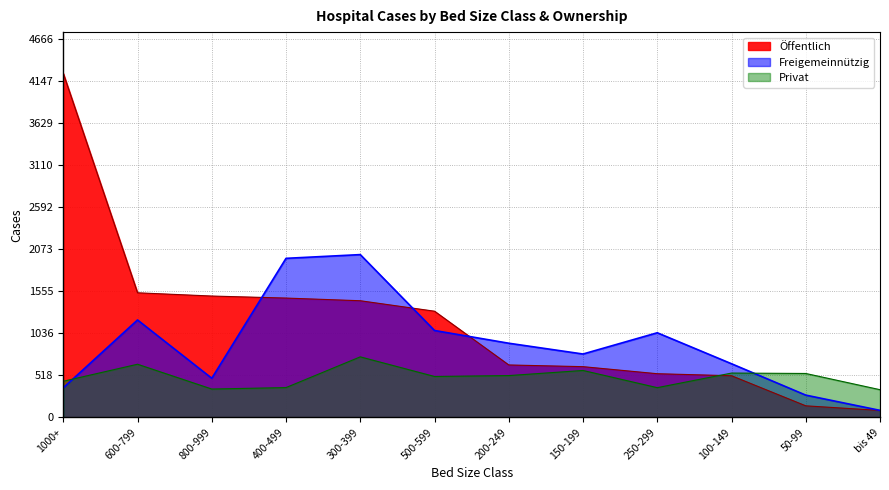

What is the total value across all series at 500-599?

2884